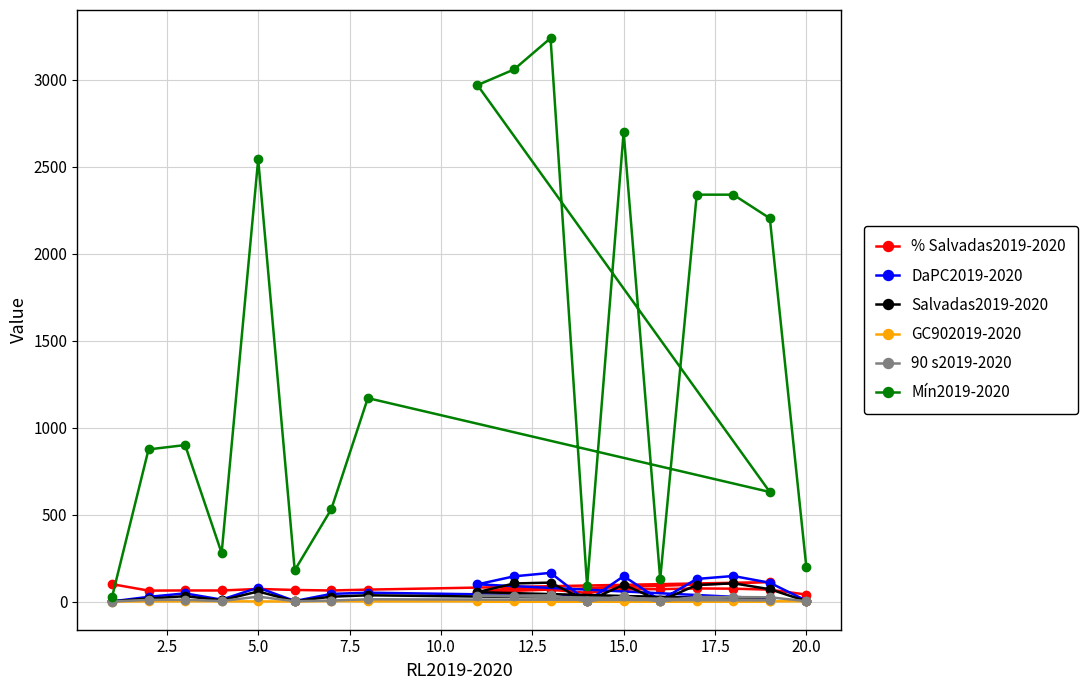

Is the value of Mín2019-2020 at 11 greater than the value of DaPC2019-2020 at 12?

Yes